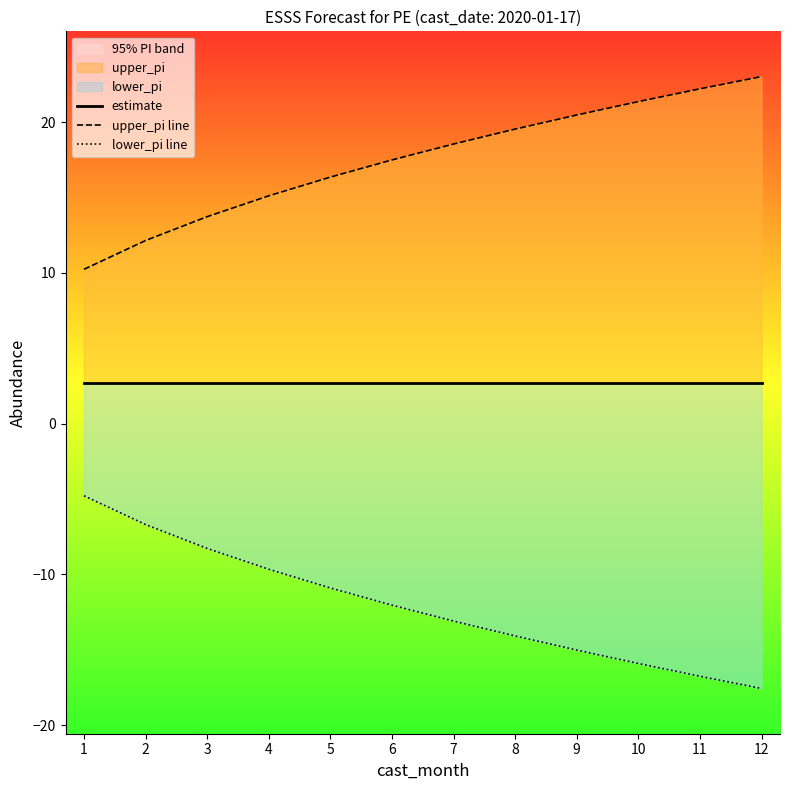

Which series changed the most between 8 and 9?

lower_pi line